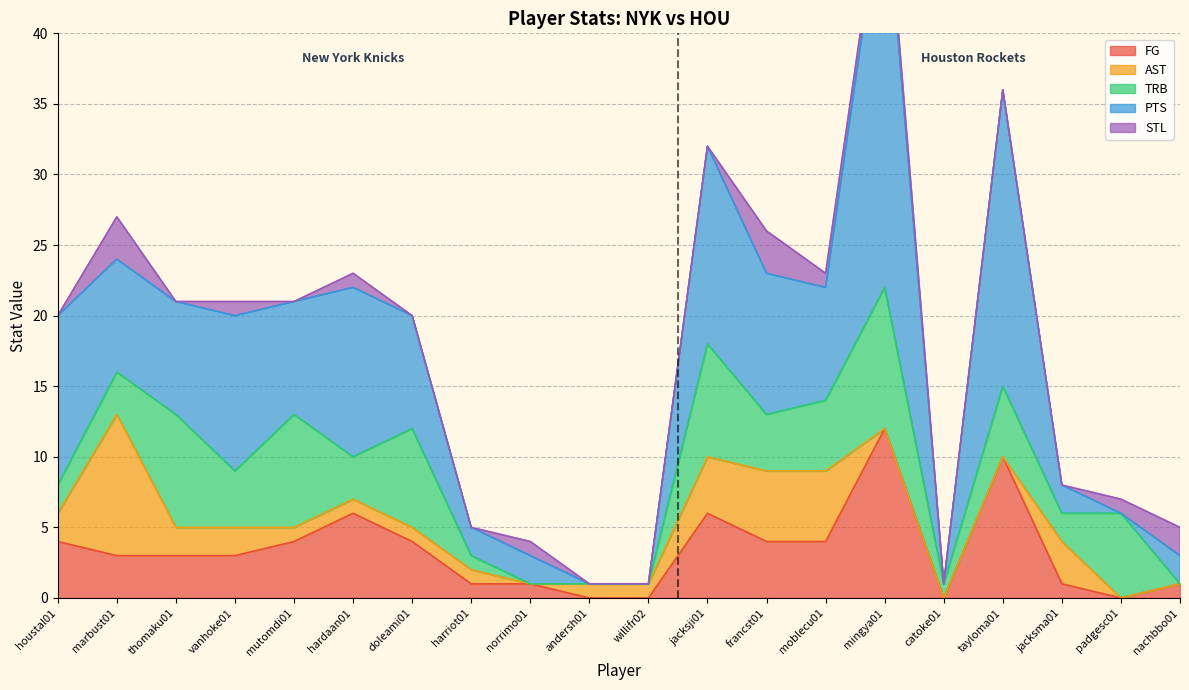

What is the difference between the second highest and second lowest values in the STL series?

3